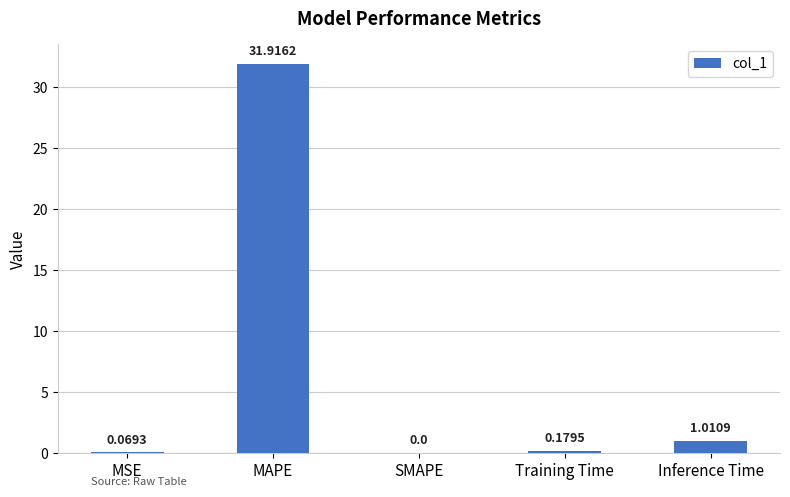

Are the bars horizontal?

No